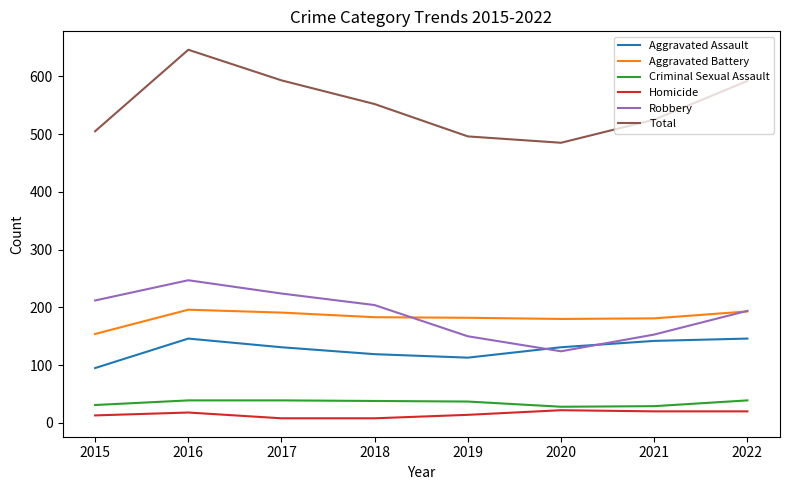

At how many categories does at least one series exceed 164?

8